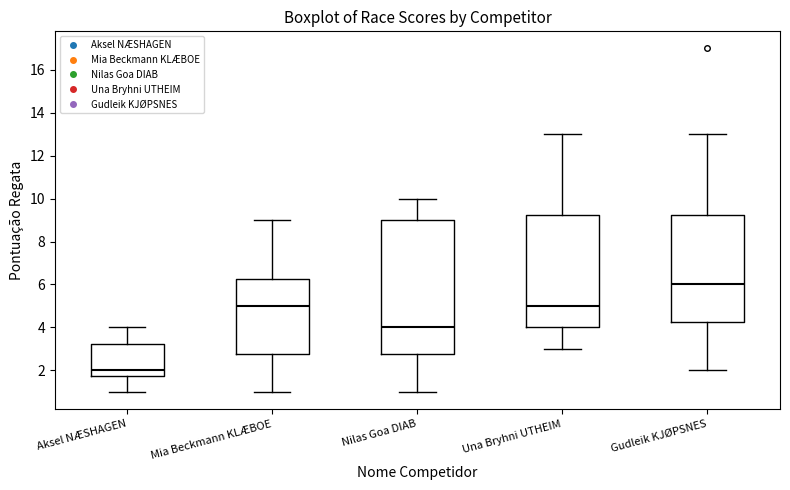

Which box has the highest median line?

Gudleik KJØPSNES